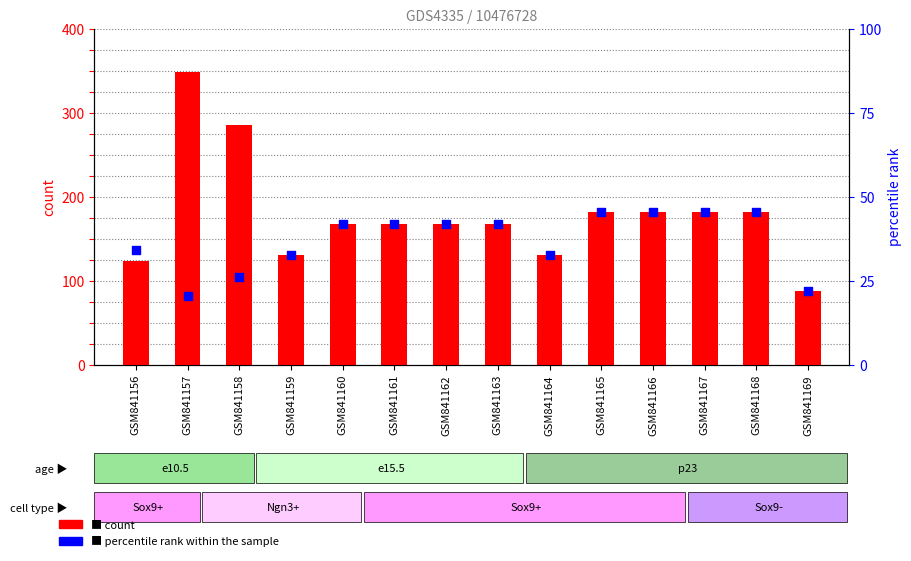

Is the value of percentile rank within the sample at GSM841158 greater than the value of count at GSM841156?

No